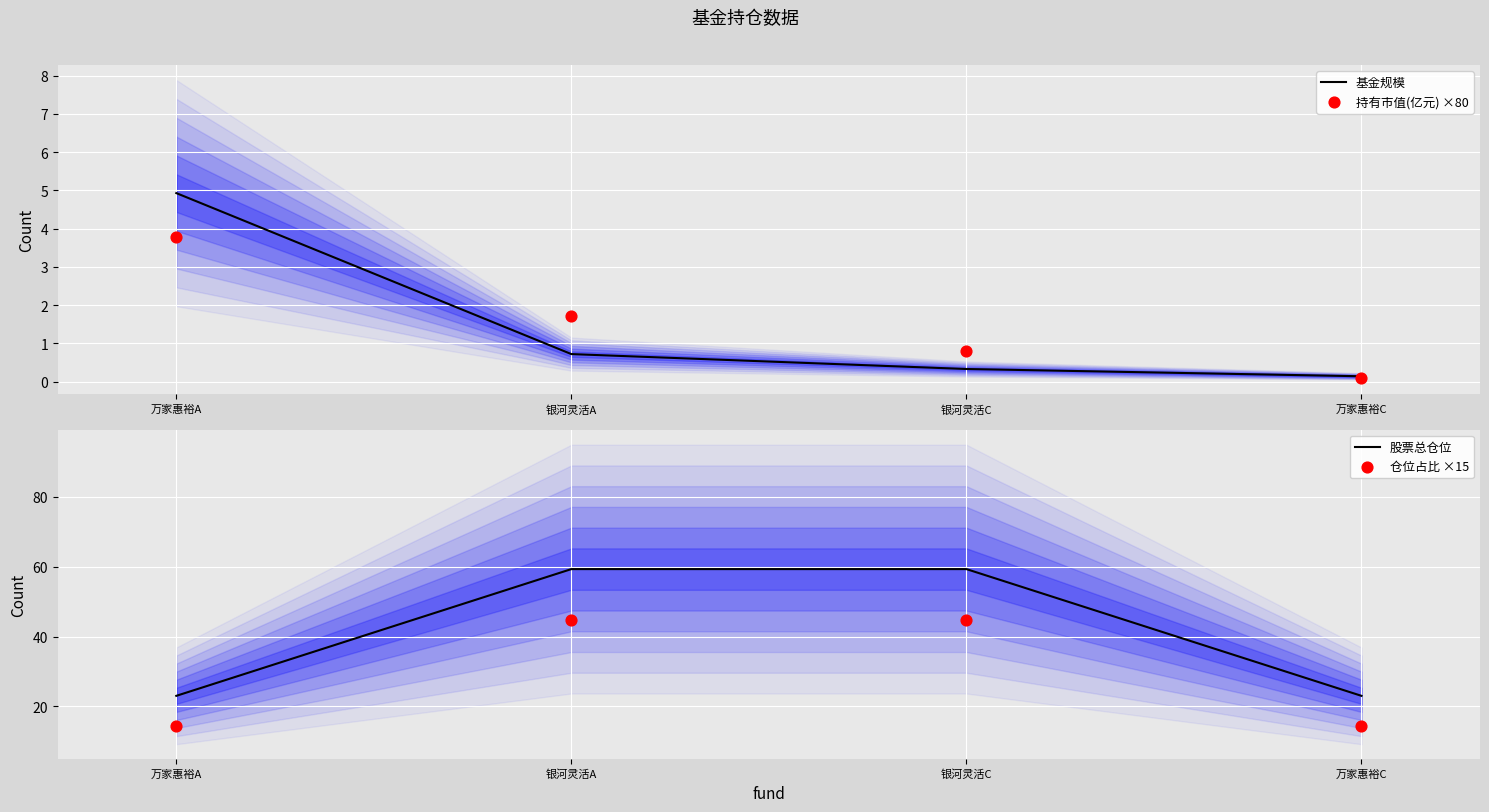

Which series has the largest total across all categories?

股票总仓位